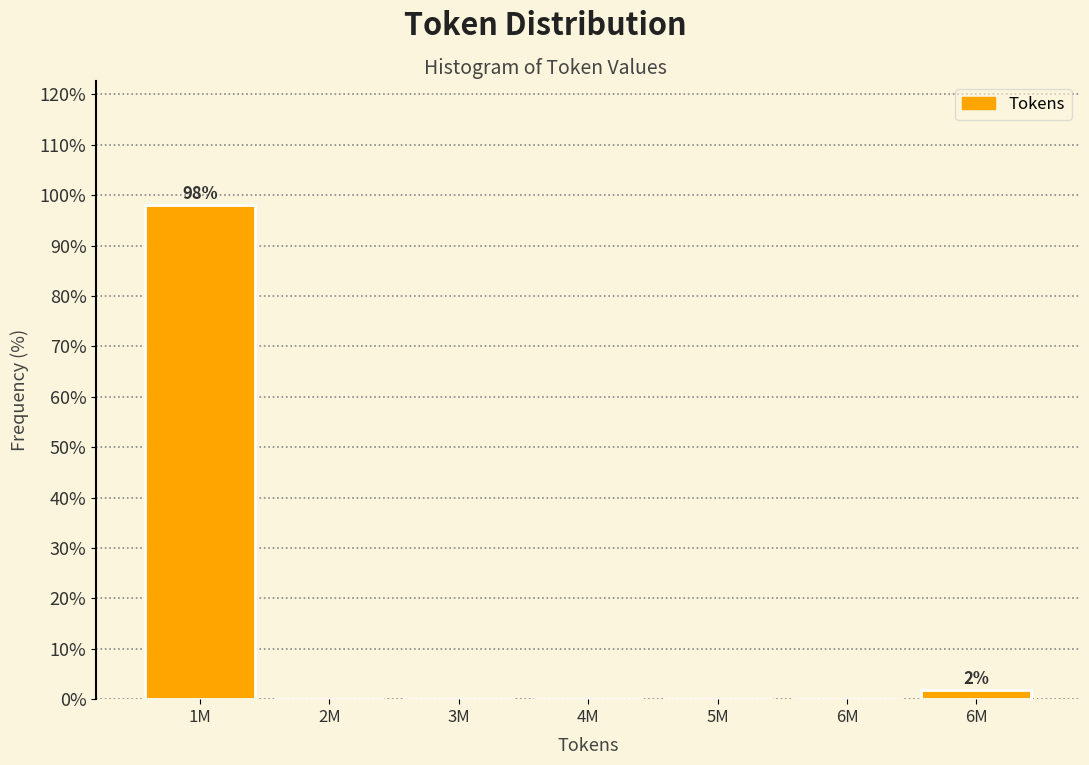

Are the bars horizontal?

No